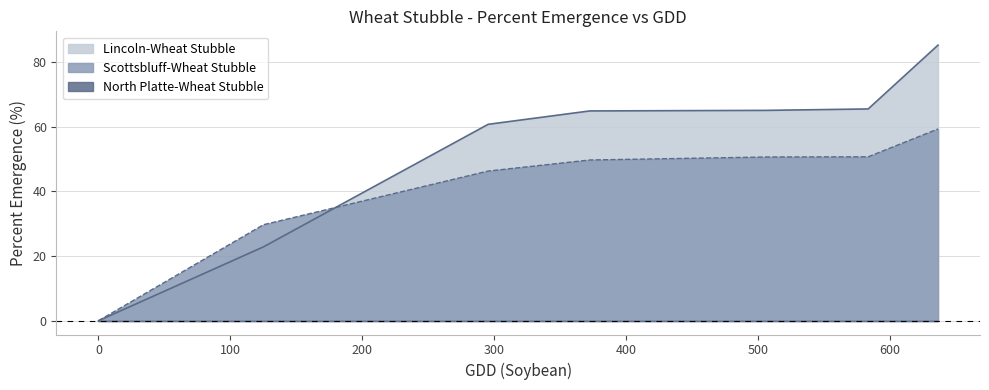

The value of Lincoln-Wheat Stubble at 9 is 0.0. True or false?

True